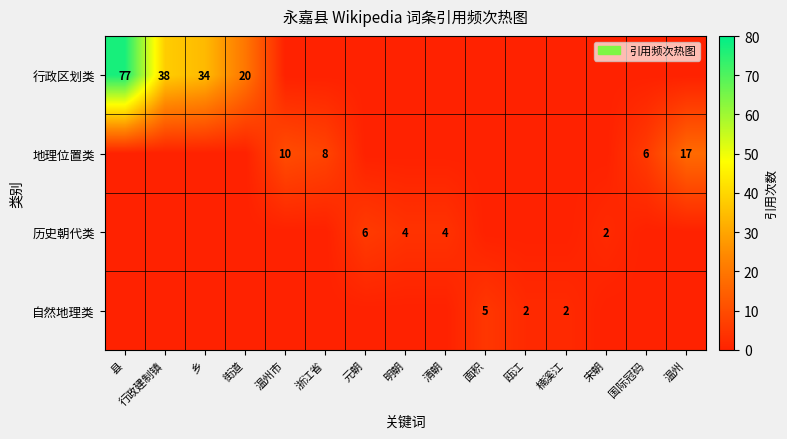

Is it true that 地理位置类 equals 17 at 温州?

True